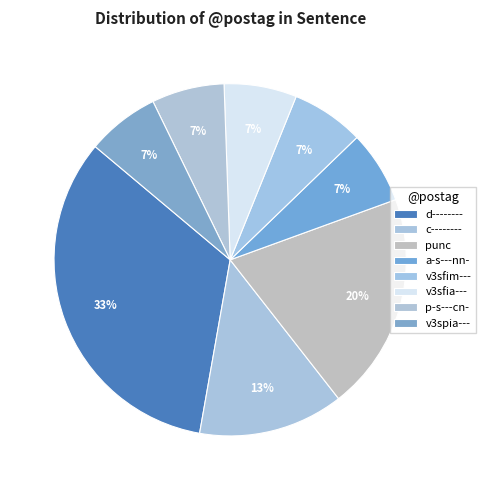

Count the number of slices in the pie.

8